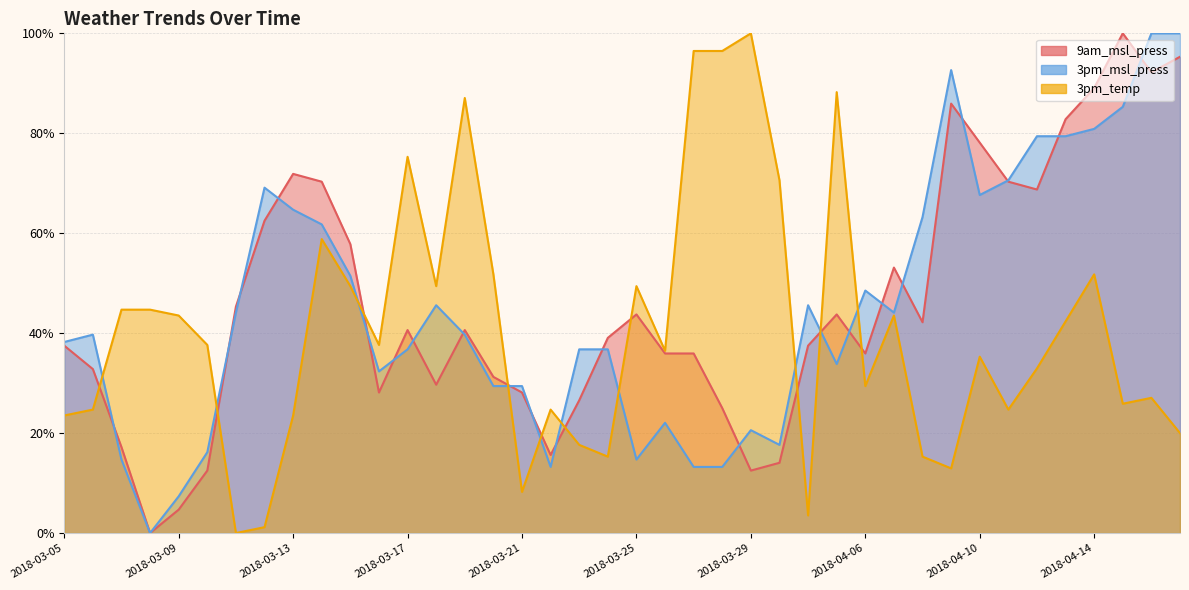

How many times do 3pm_msl_press and 3pm_temp cross each other?

10